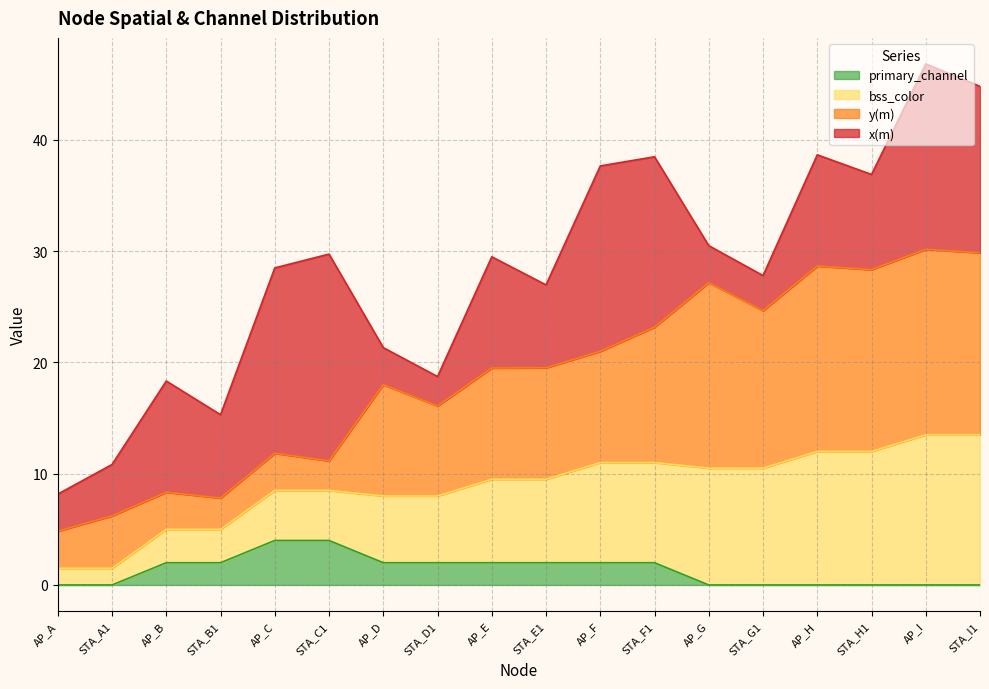

What is the maximum value for primary_channel?

4.0